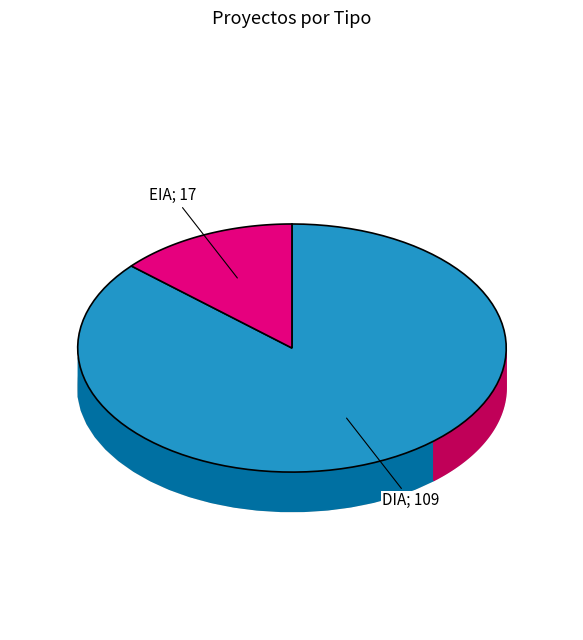

Approximately how many times larger is the value at EIA compared to DIA?

0.2